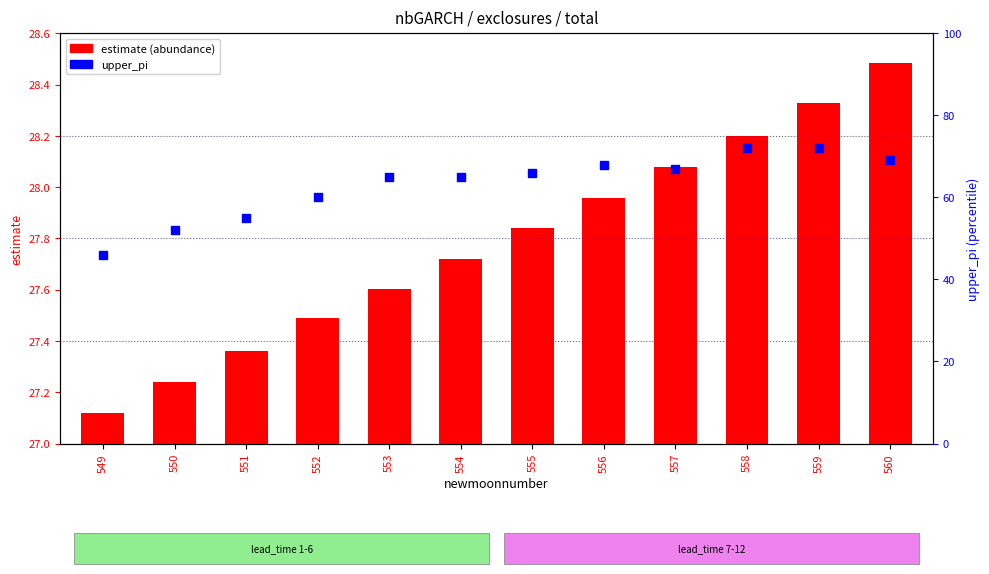

Which series has the widest spread of Y values?

upper_pi